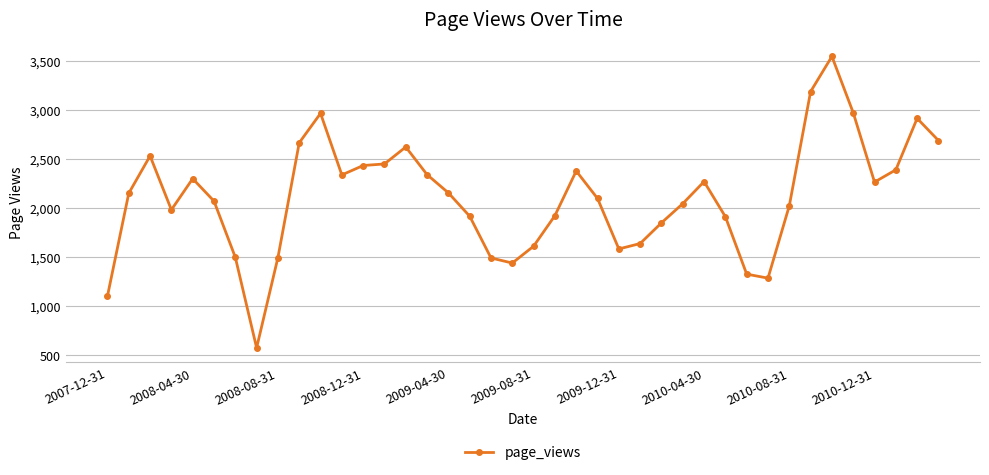

True or false: there are more than 2 points higher than both neighbors.

True